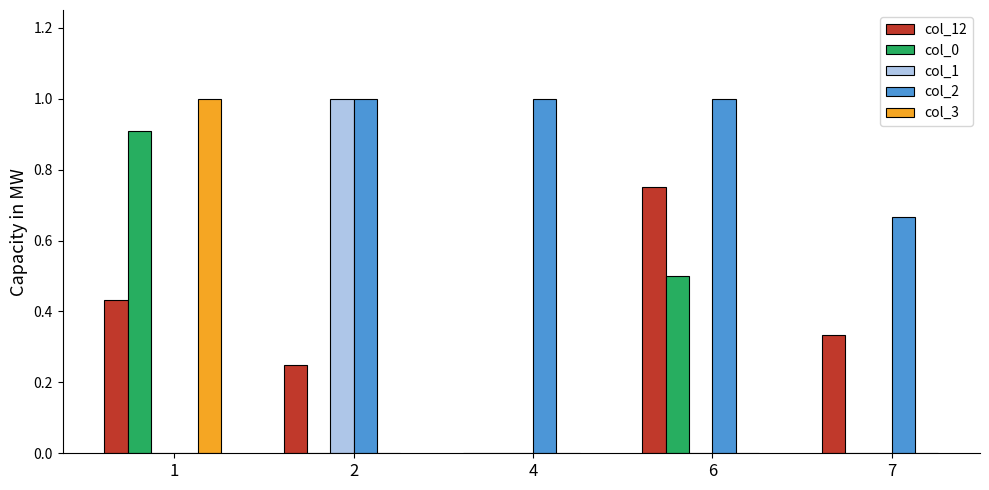

What is the sum of all col_3 values?

1.0